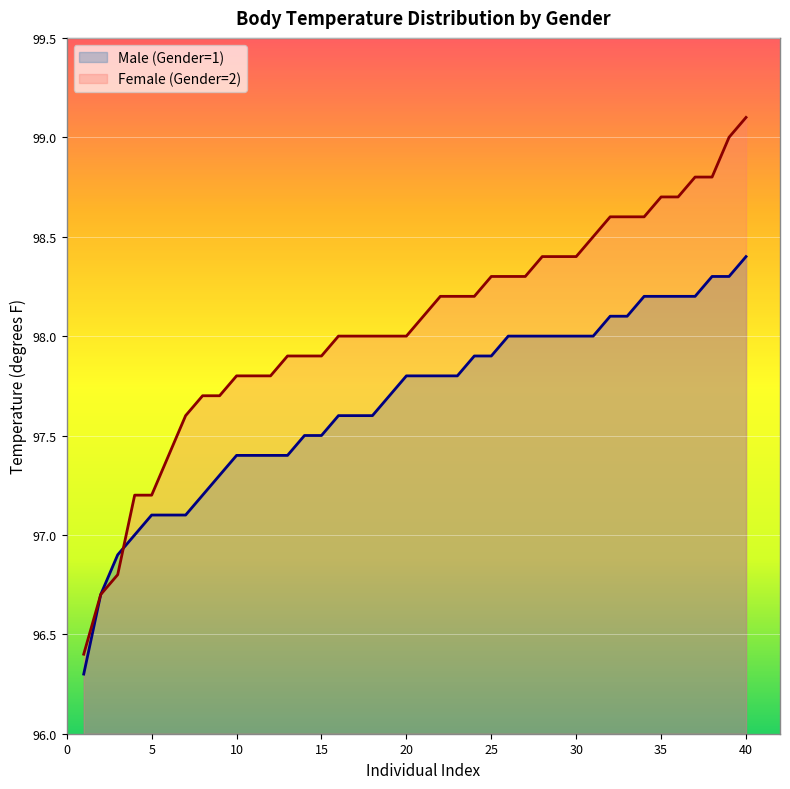

At 35, list the series in order from smallest to largest.

Male (Gender=1), Female (Gender=2)